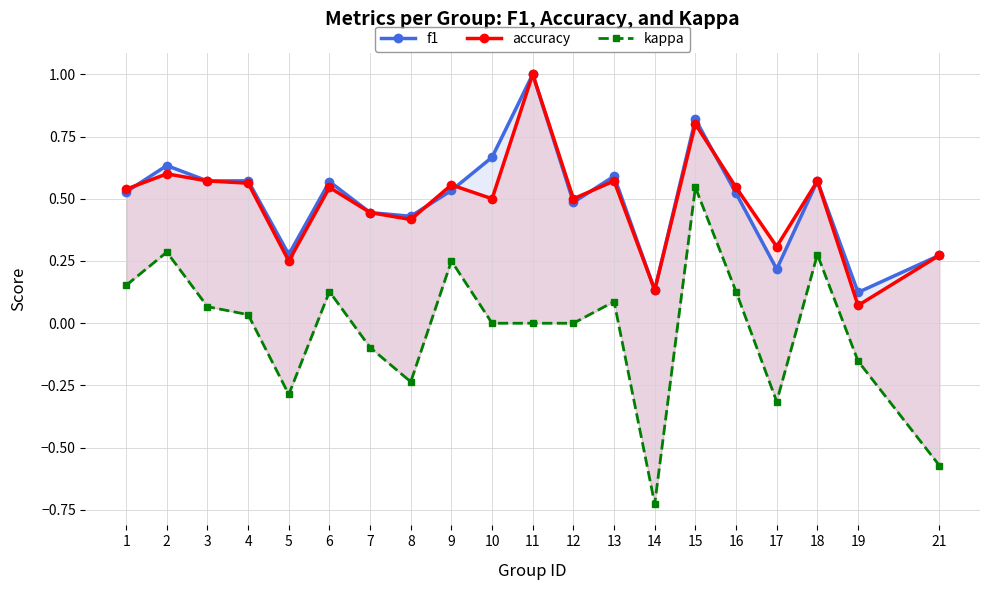

What is the difference between the maximum and minimum values in the kappa series?

1.3